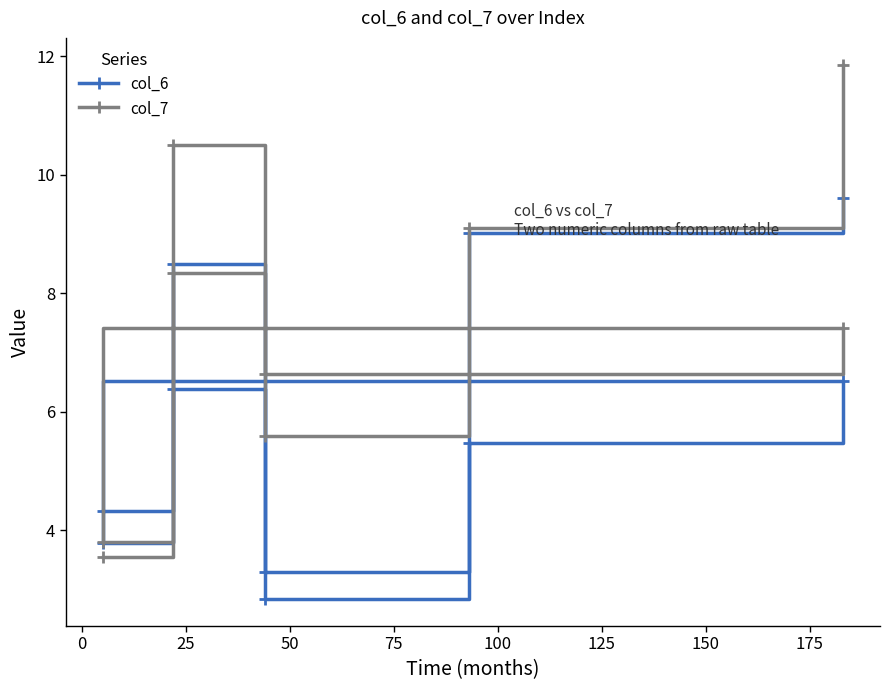

Which series changed the most between 100 and 175?

col_7